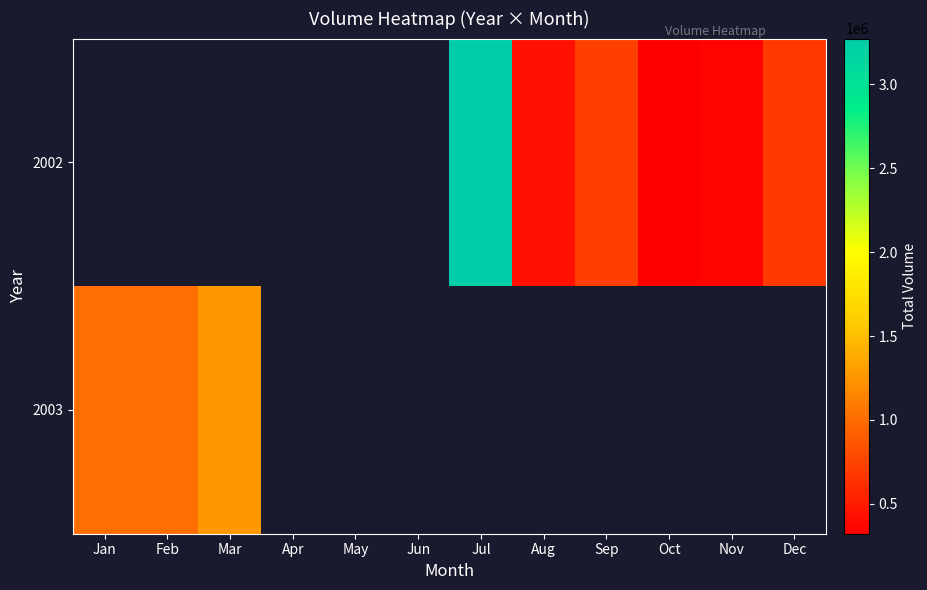

How many positive values does the 2002 series have?

6